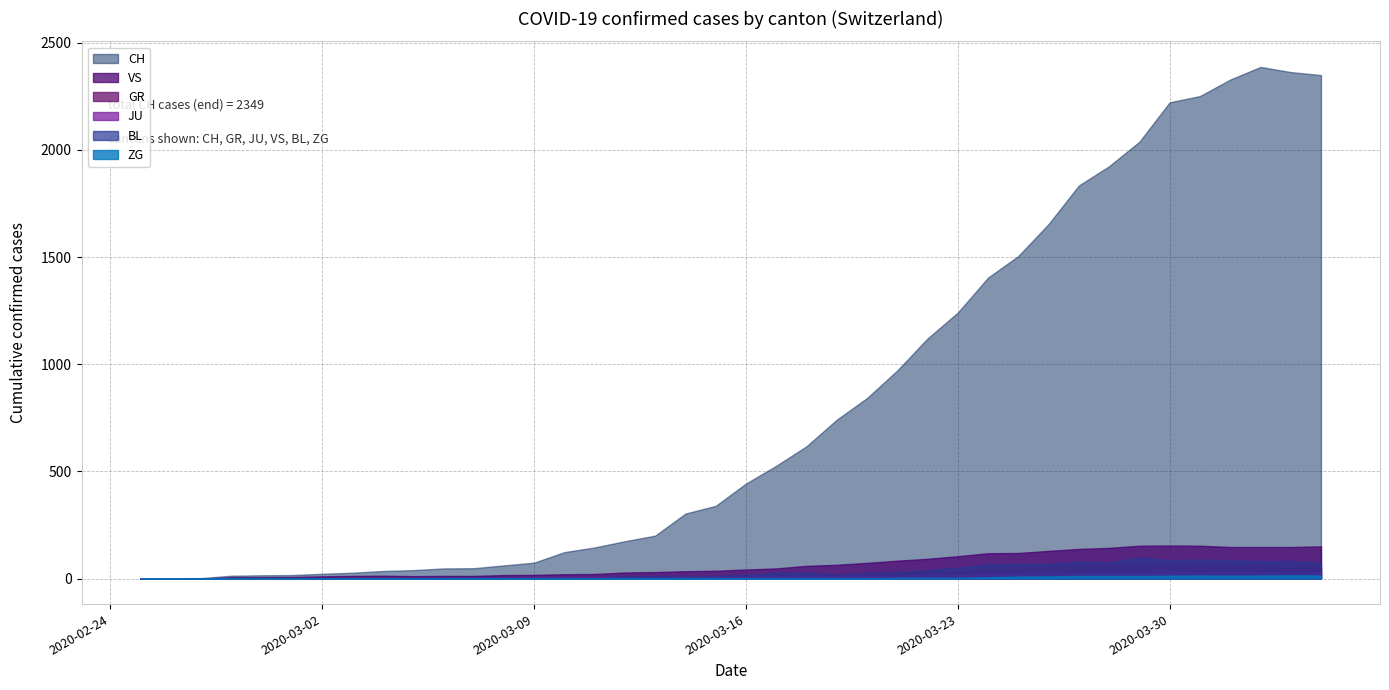

What is the value of the ZG point at the 35th from the left?

13